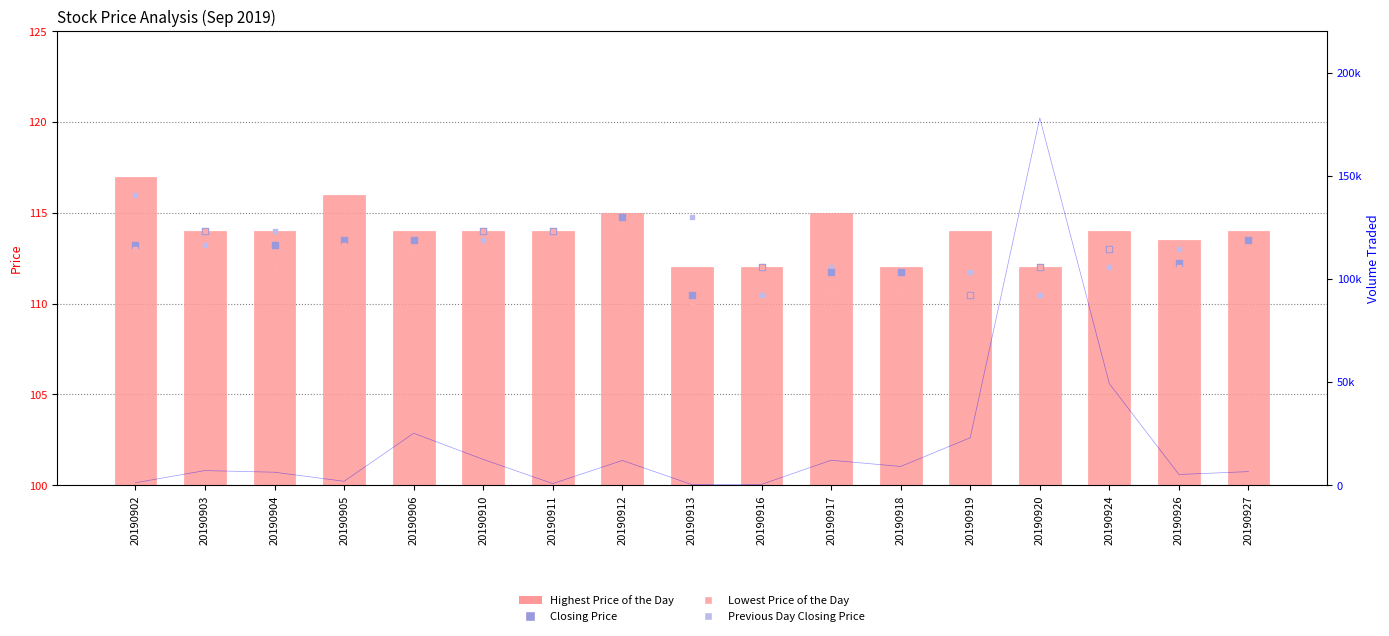

Which series reaches the minimum Y coordinate?

Lowest Price of the Day